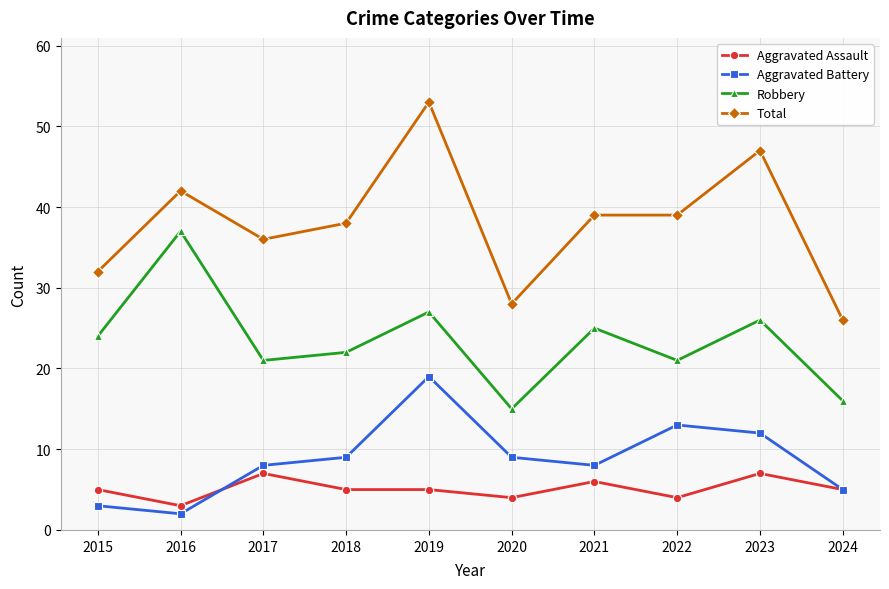

At which label does Robbery reach its minimum?

2020